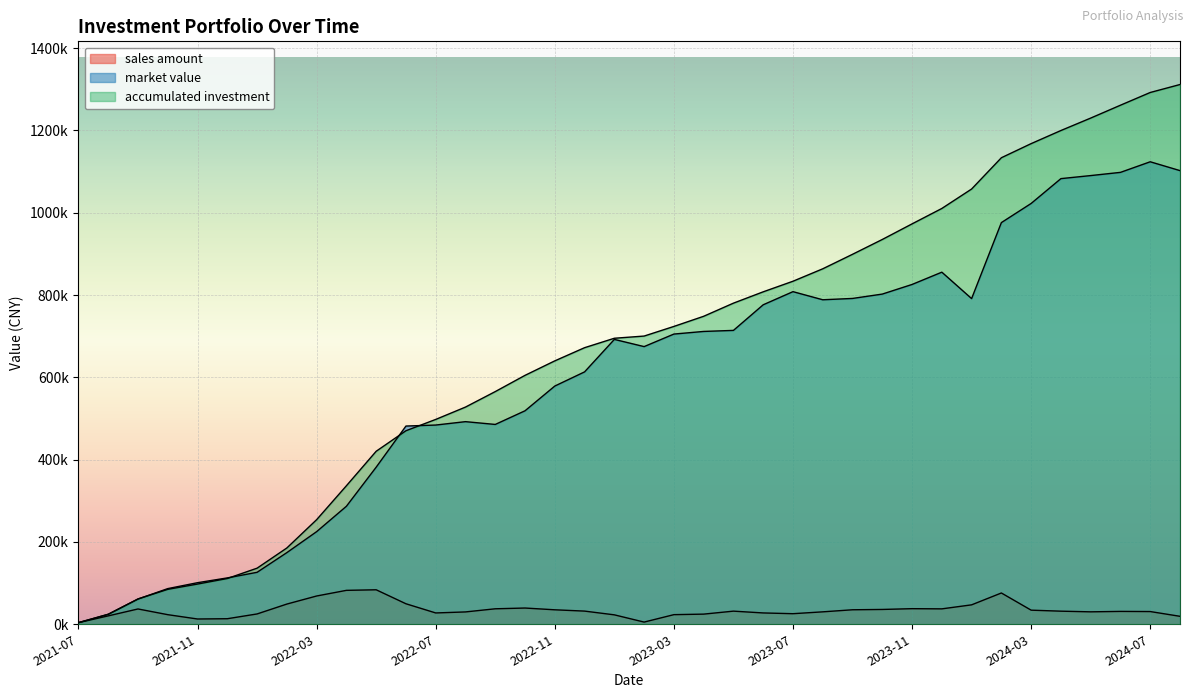

True or false: accumulated investment has a value of 1133803.9 at 2024-02.

True